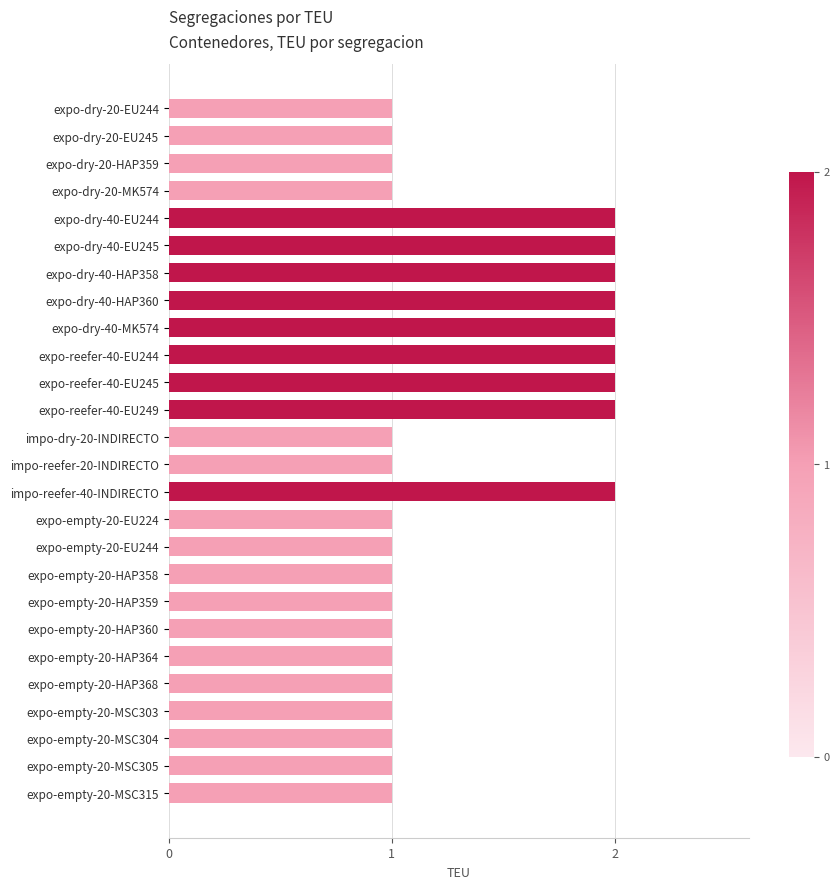

Does the chart contain any negative values?

No